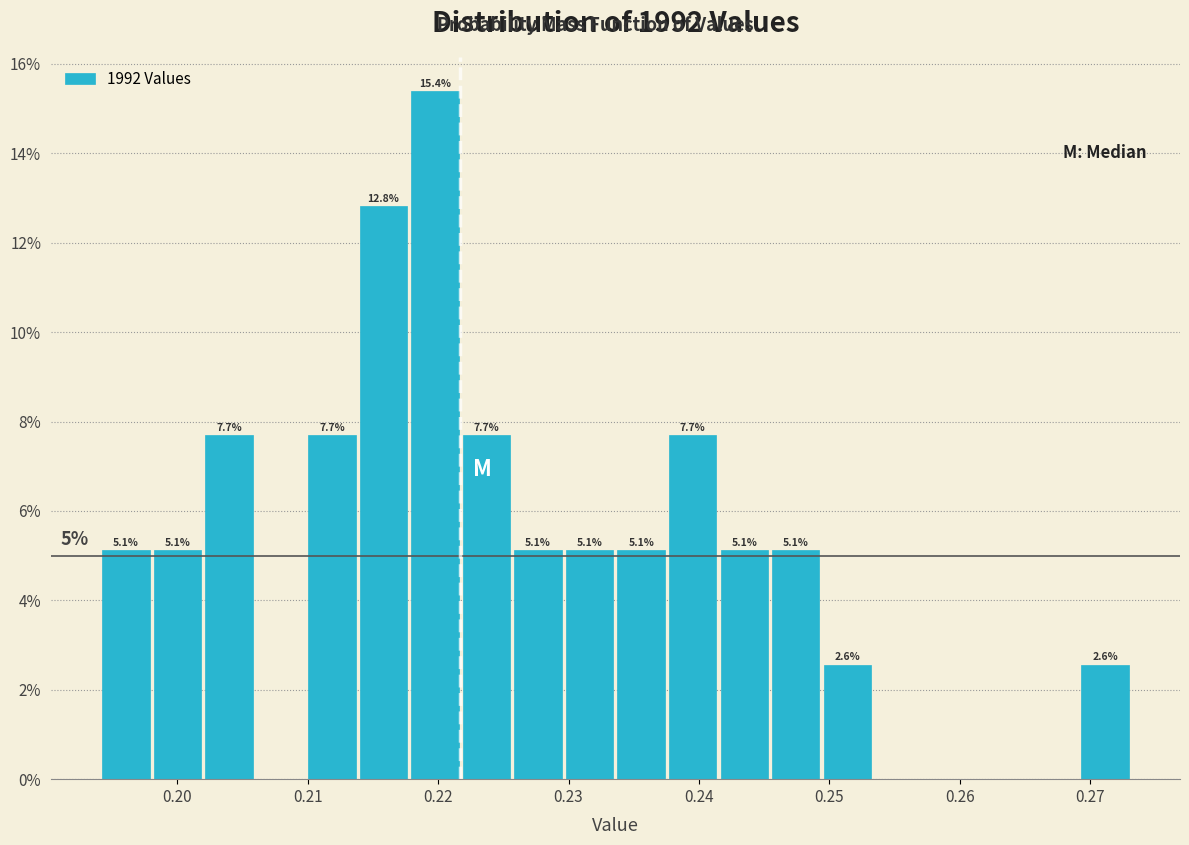

Around what value on the x-axis is the tallest bar? Give the approximate position of its centre, as read against the axis.

0.220